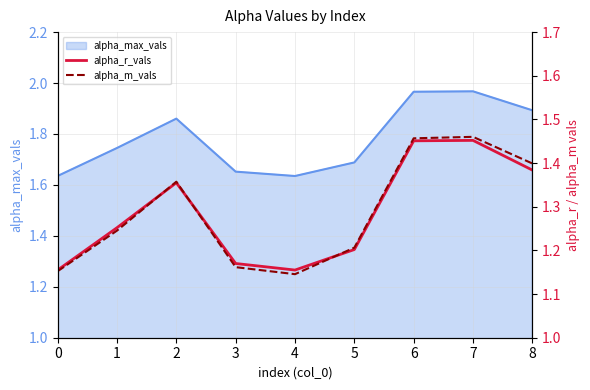

The alpha_max_vals series shows 0.9 at 7. True or false?

False